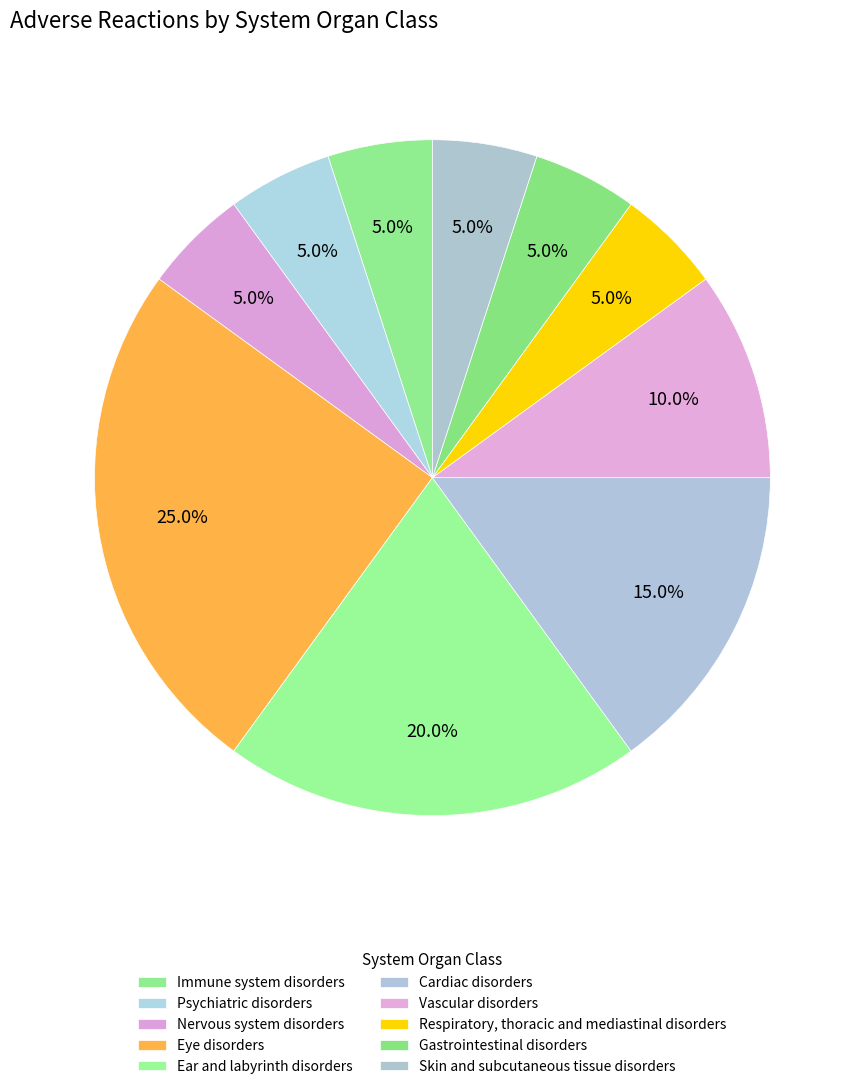

To the nearest percent, what is the difference between the Vascular disorders and Cardiac disorders slice percentages?

5%